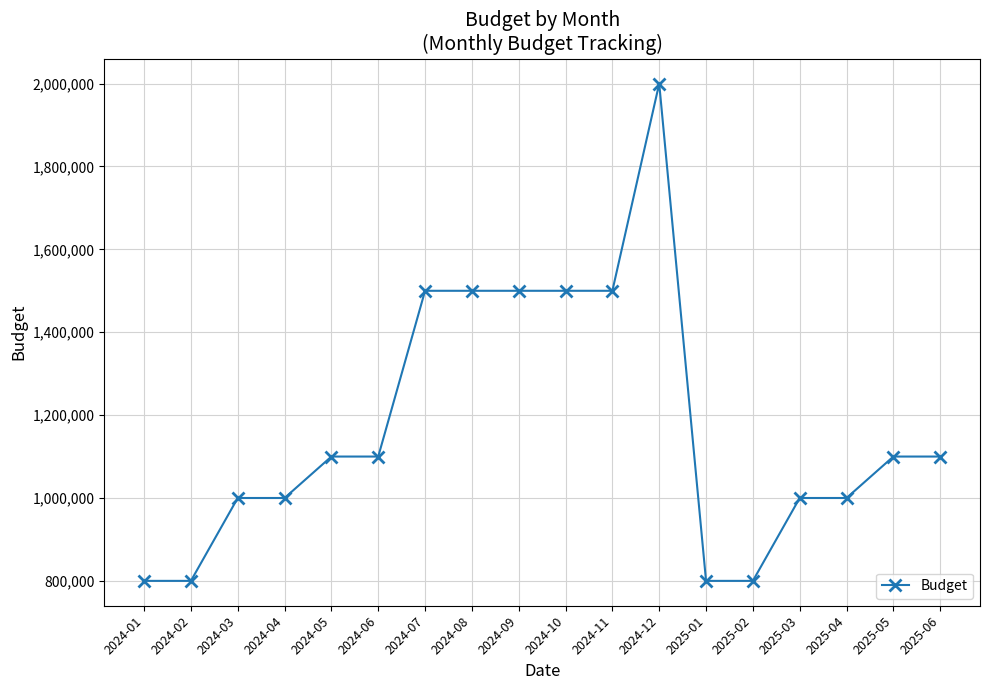

What is the difference between the second highest and second lowest values?

700000